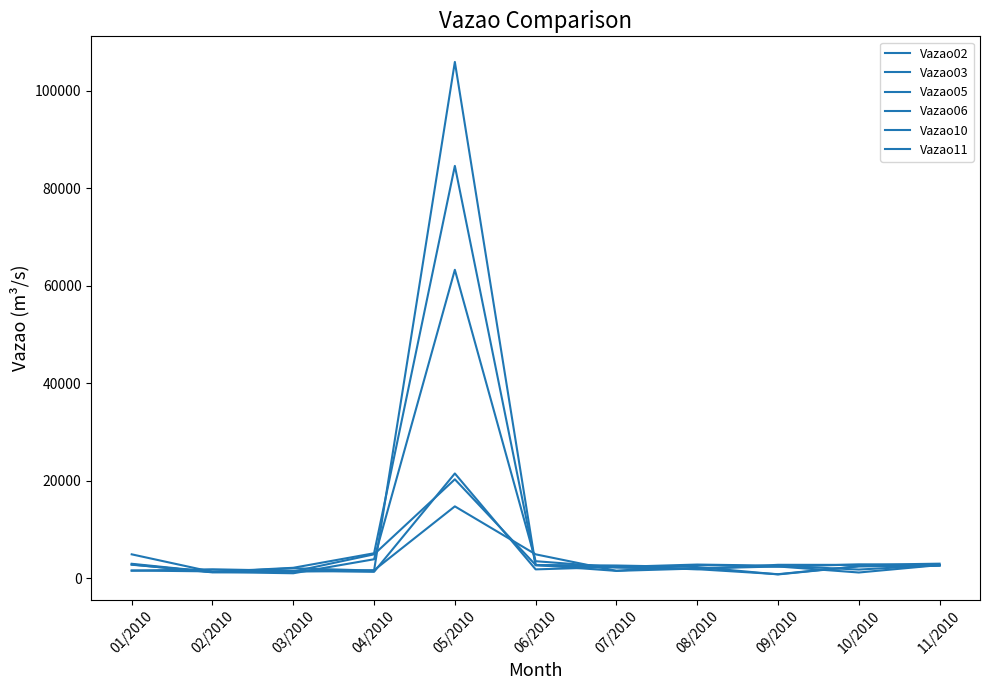

How many lines are shown in the chart?

6